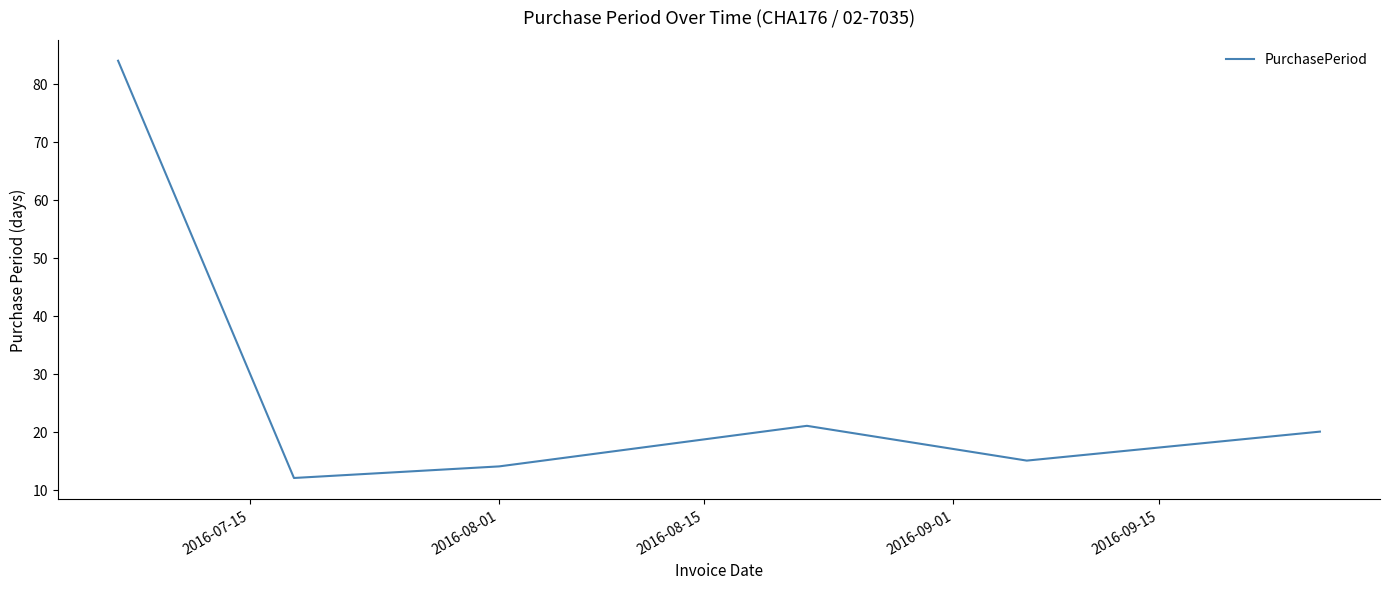

How many interior local peaks (higher than both neighbors) does the data have?

1